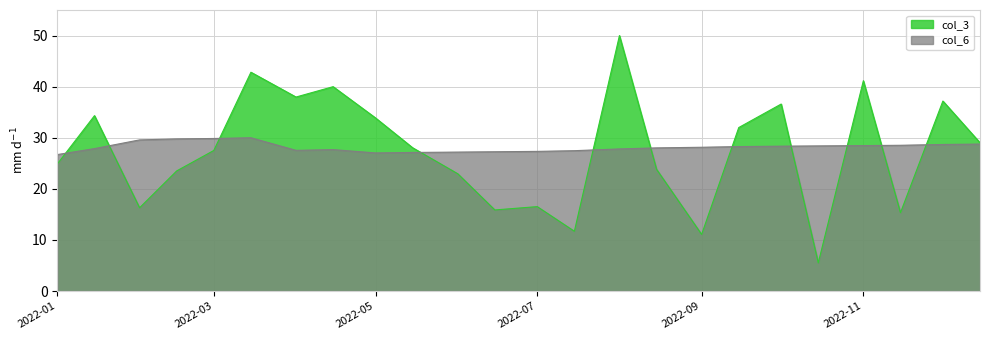

Which series has the largest total across all categories?

col_6